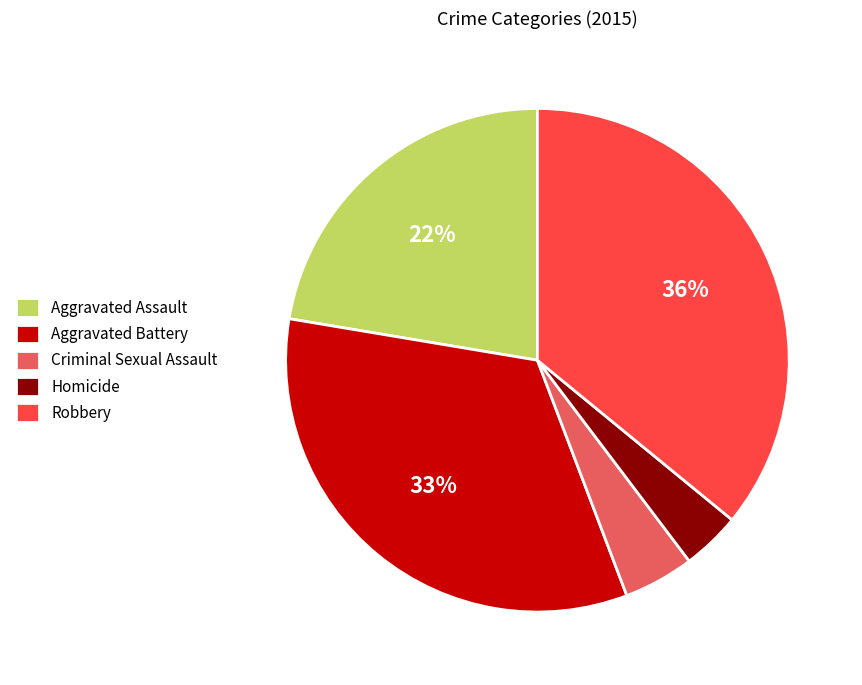

To the nearest percent, what is the combined percentage of Robbery and Aggravated Assault?

58%